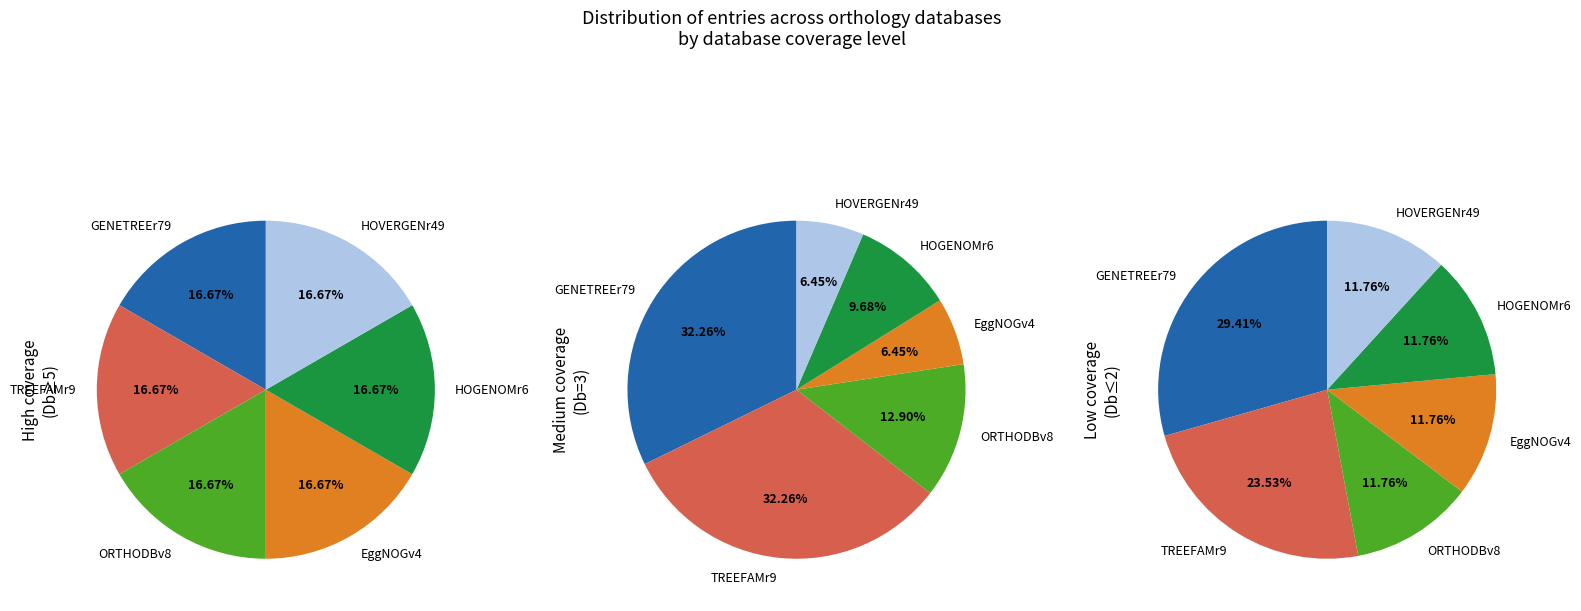

How many slices are in this pie chart?

6